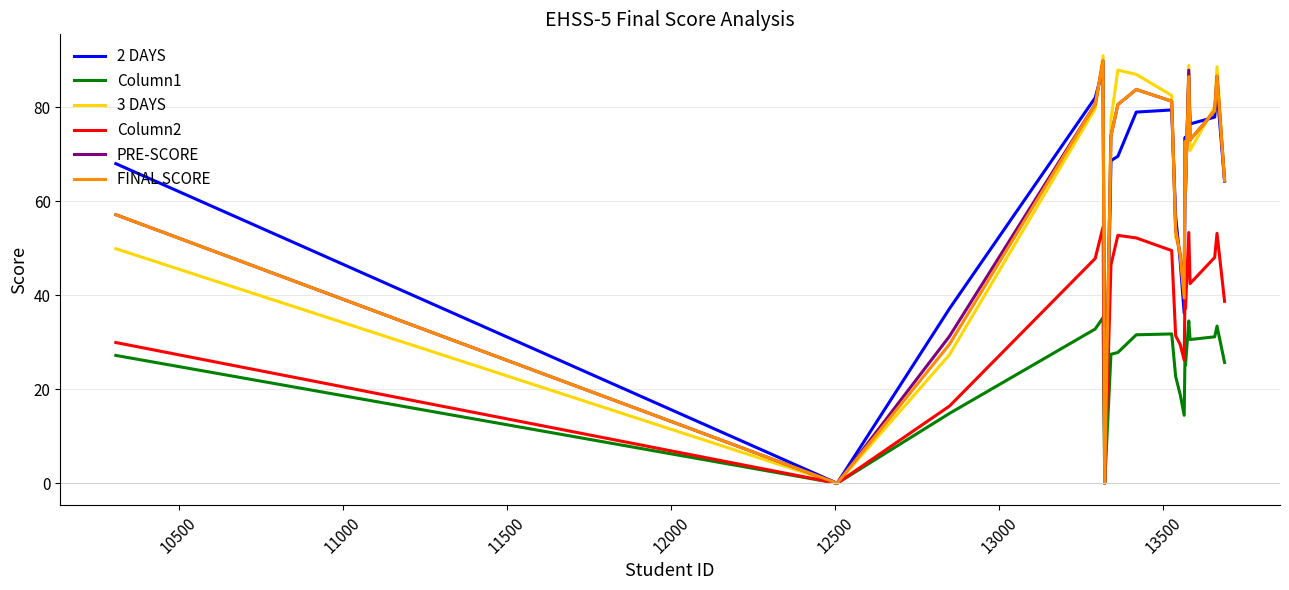

Which series has the largest range (max minus min)?

3 DAYS